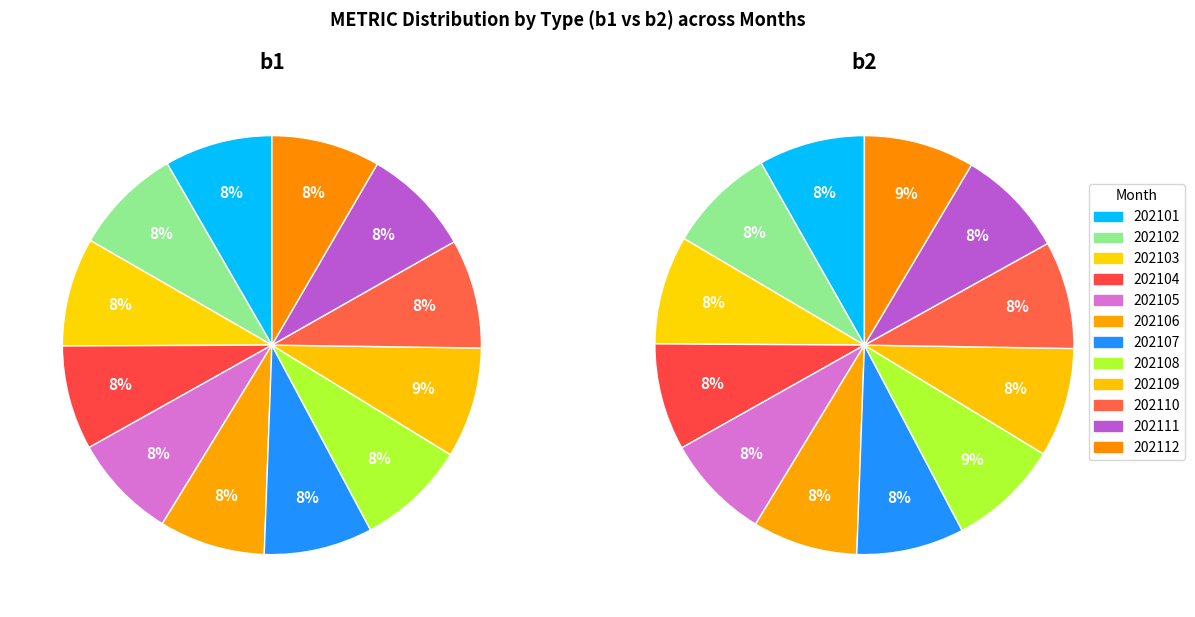

Is 202104 the majority of the pie?

No